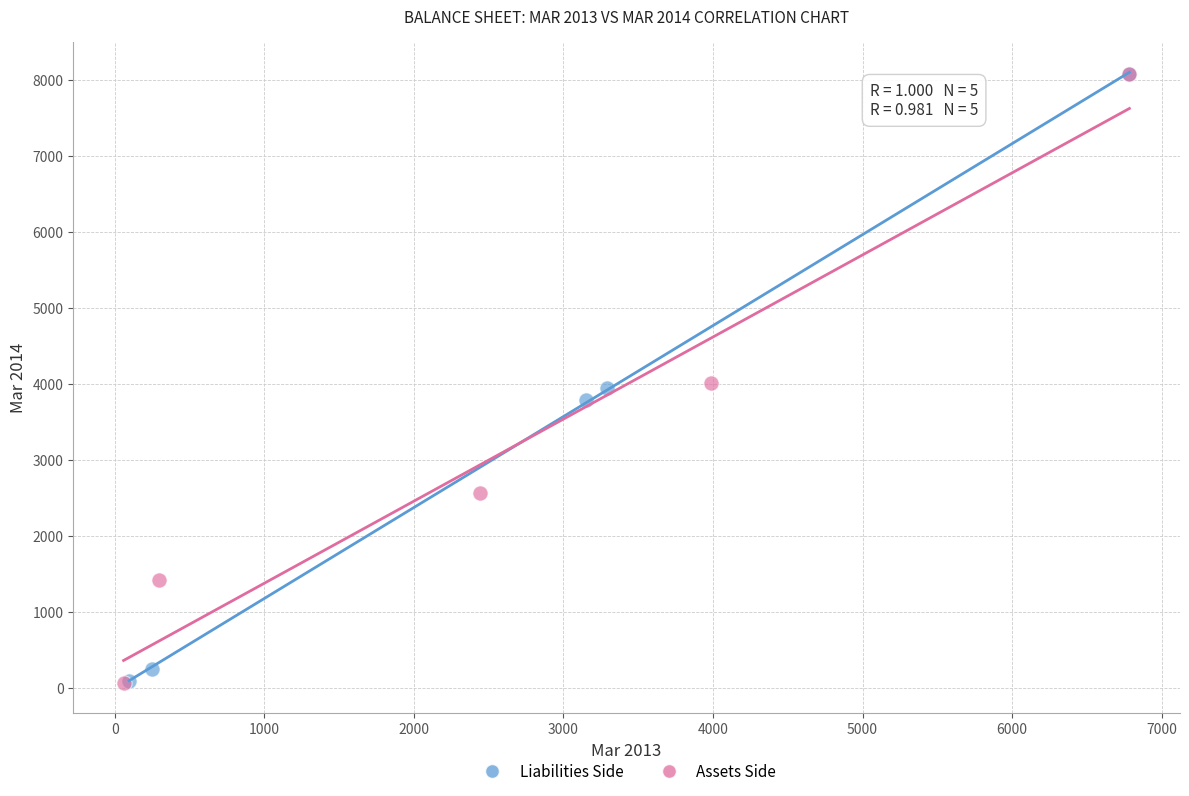

What are all the series names shown in the legend?

Liabilities Side, Assets Side